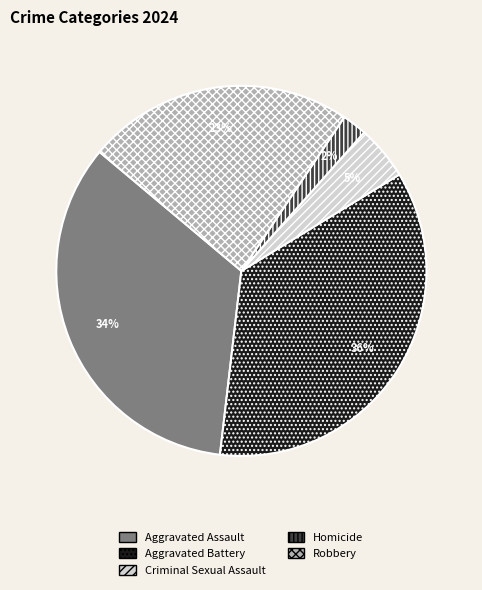

Rank the categories by value from lowest to highest.

Homicide, Criminal Sexual Assault, Robbery, Aggravated Assault, Aggravated Battery